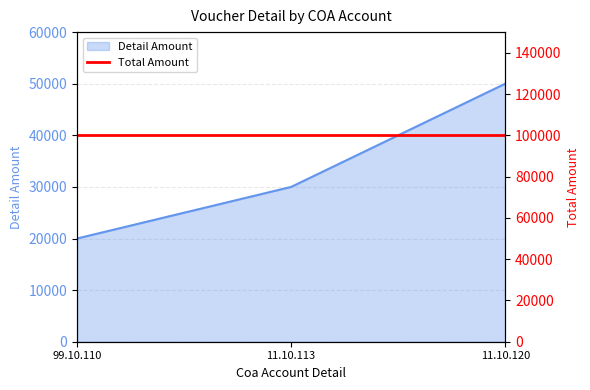

At which label is the value closest to 35000?

11.10.113